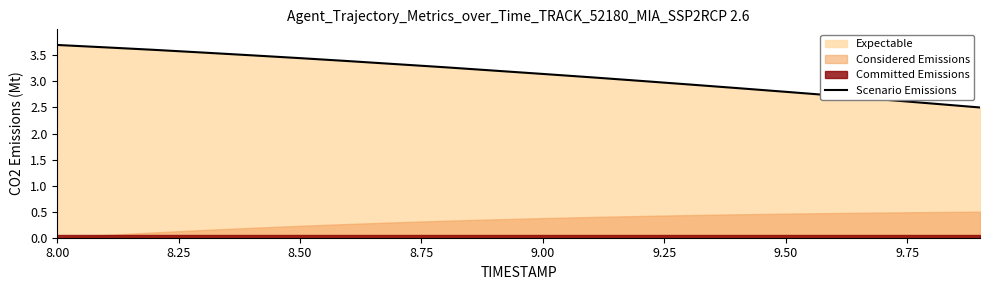

What is the lowest value of the Scenario Emissions series?

2.5